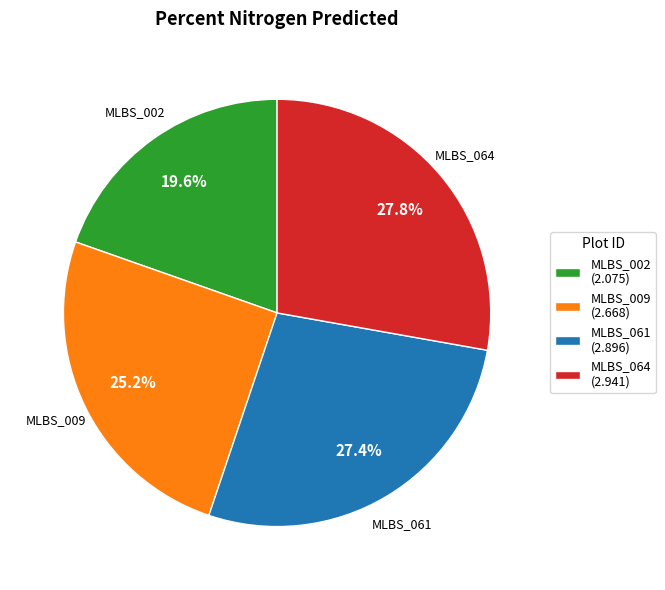

True or false: MLBS_009 accounts for 19% of the total.

False